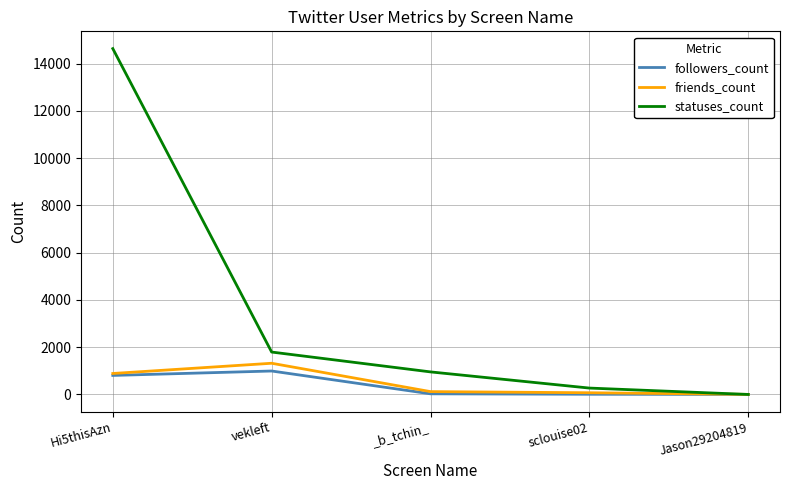

The value of followers_count at Hi5thisAzn is 807. True or false?

True